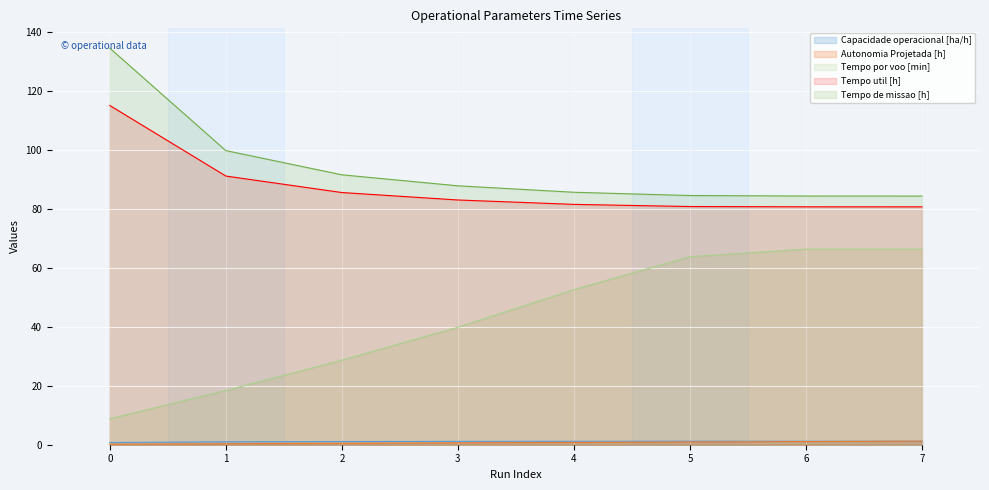

Reading left to right, list all the values displayed in this chart.

Capacidade operacional [ha/h]: 0.7	1.0	1.1	1.1	1.2	1.2	1.2	1.2
Autonomia Projetada [h]: 0.2	0.3	0.5	0.6	0.8	0.9	1.1	1.2
Tempo por voo [min]: 8.8	18.4	28.7	39.9	52.6	63.9	66.4	66.4
Tempo util [h]: 115.2	91.2	85.6	83.1	81.6	80.9	80.8	80.8
Tempo de missao [h]: 134.7	99.9	91.7	87.9	85.7	84.6	84.4	84.4